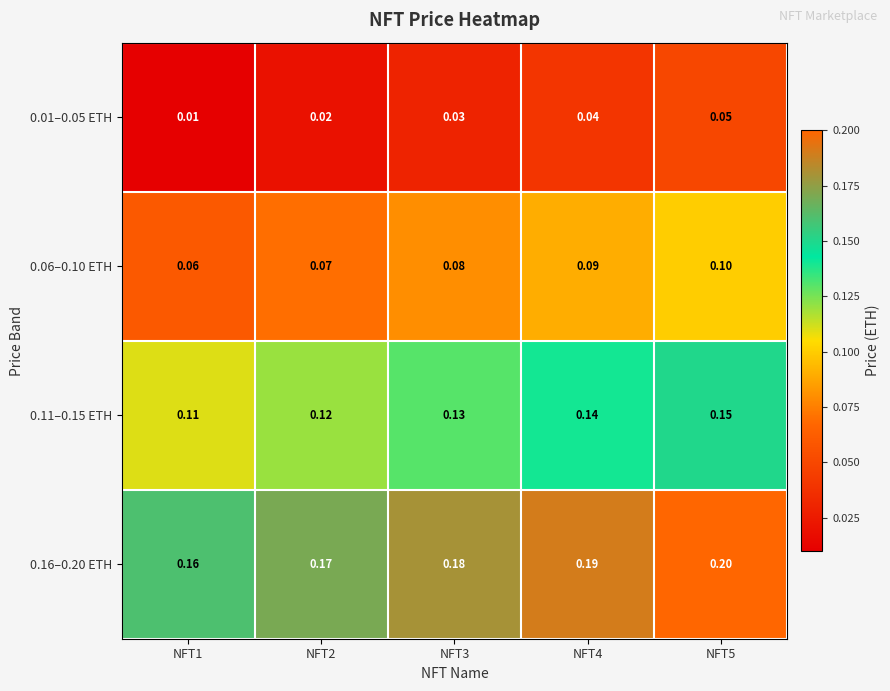

Reading left to right, list all the values displayed in this chart.

0.01–0.05 ETH: NFT1=0.0	NFT2=0.0	NFT3=0.0	NFT4=0.0	NFT5=0.1
0.06–0.10 ETH: NFT1=0.1	NFT2=0.1	NFT3=0.1	NFT4=0.1	NFT5=0.1
0.11–0.15 ETH: NFT1=0.1	NFT2=0.1	NFT3=0.1	NFT4=0.1	NFT5=0.1
0.16–0.20 ETH: NFT1=0.2	NFT2=0.2	NFT3=0.2	NFT4=0.2	NFT5=0.2